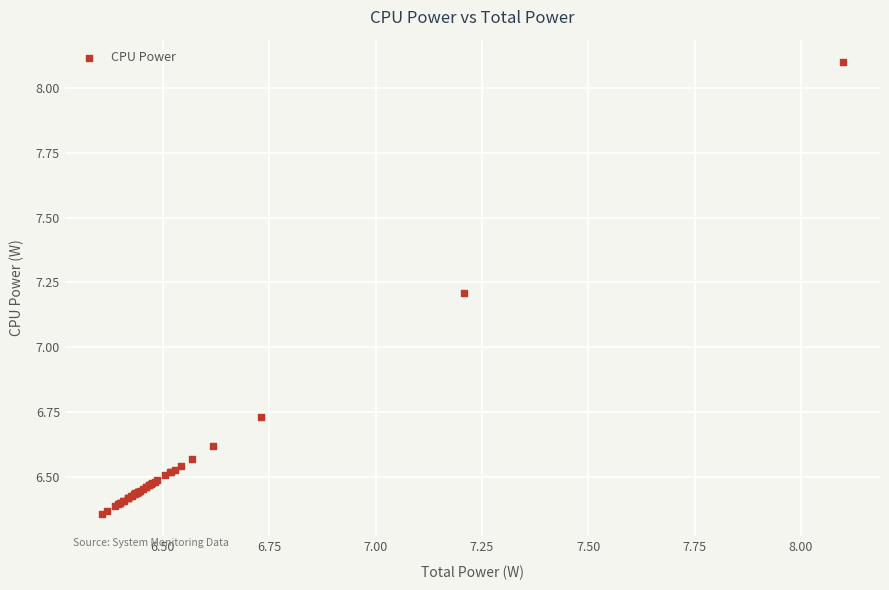

What Y value in the scatter plot is closest to 7?

7.2